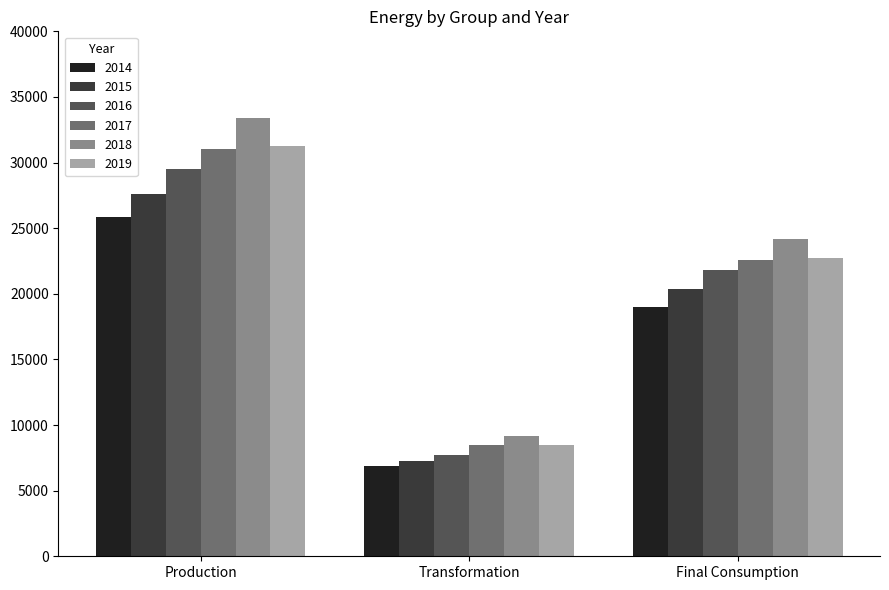

Is the value of 2015 at Transformation greater than the value of 2017 at Transformation?

No